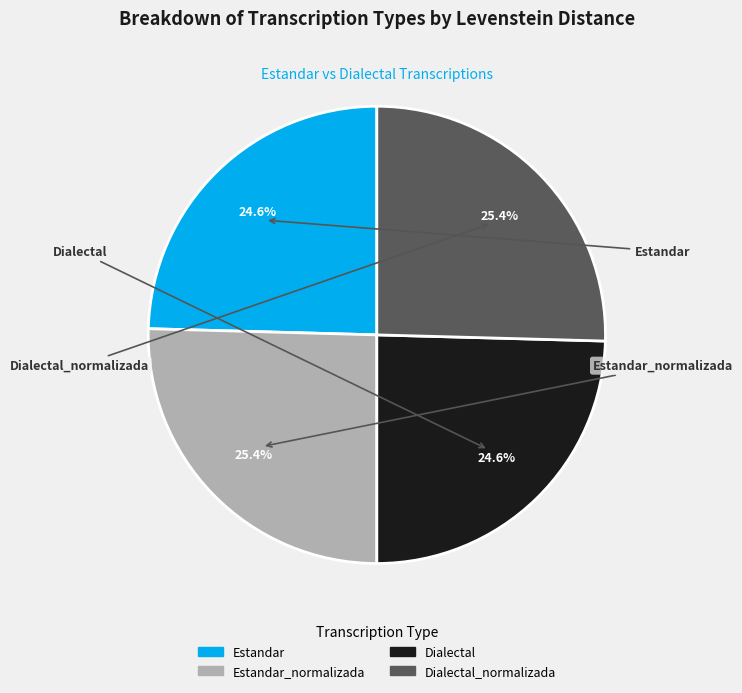

Is there any slice that represents more than half of the pie?

No